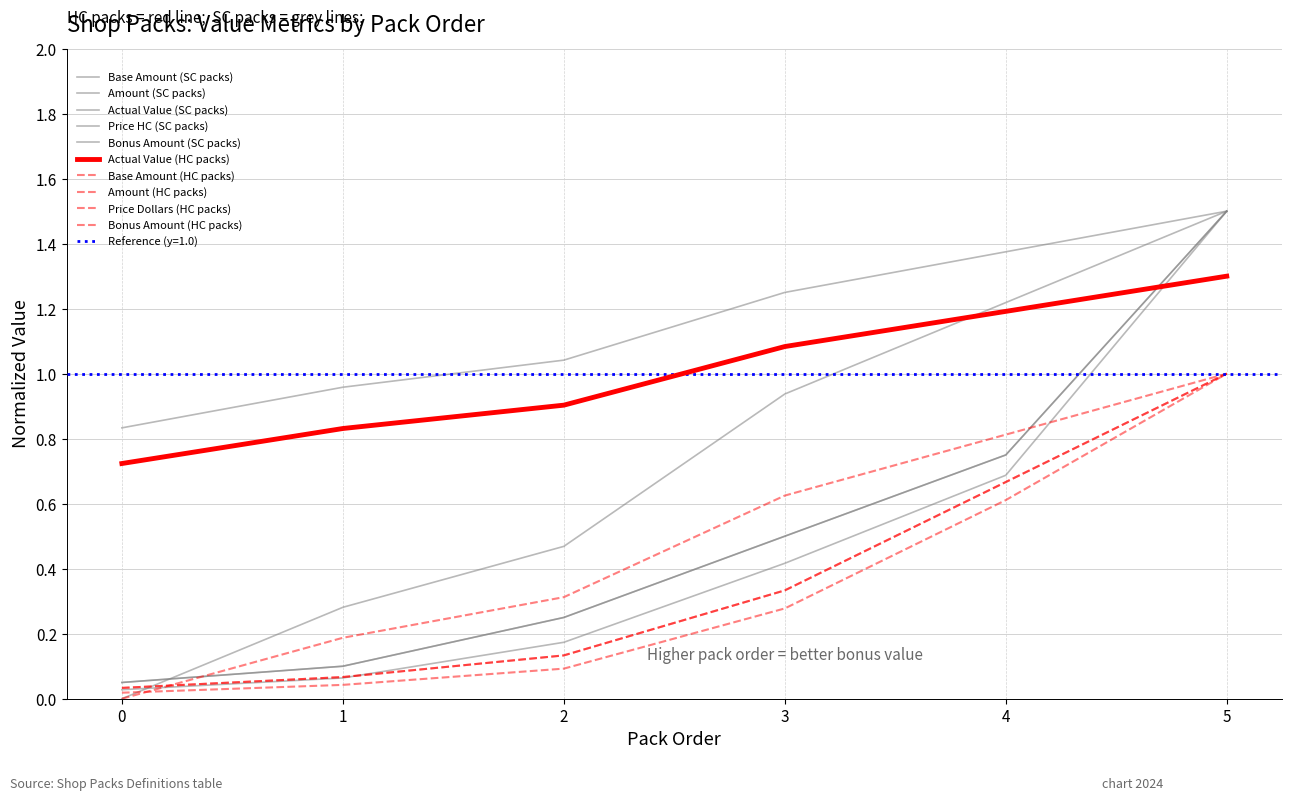

Rank the categories by Bonus Amount (HC packs) value from highest to lowest.

5, 4, 3, 2, 1, 0